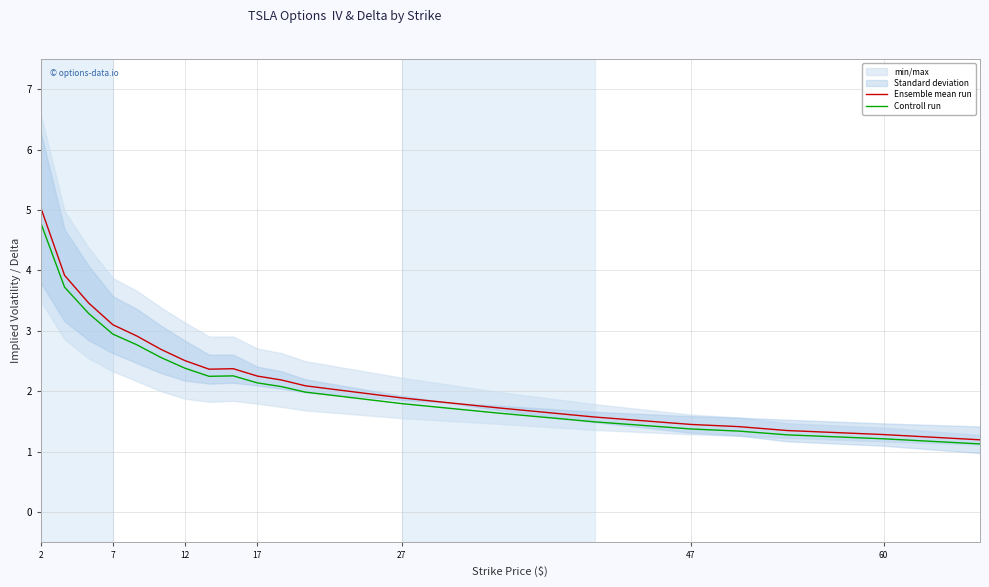

The value of Controll run at 7 is 1.3. True or false?

False